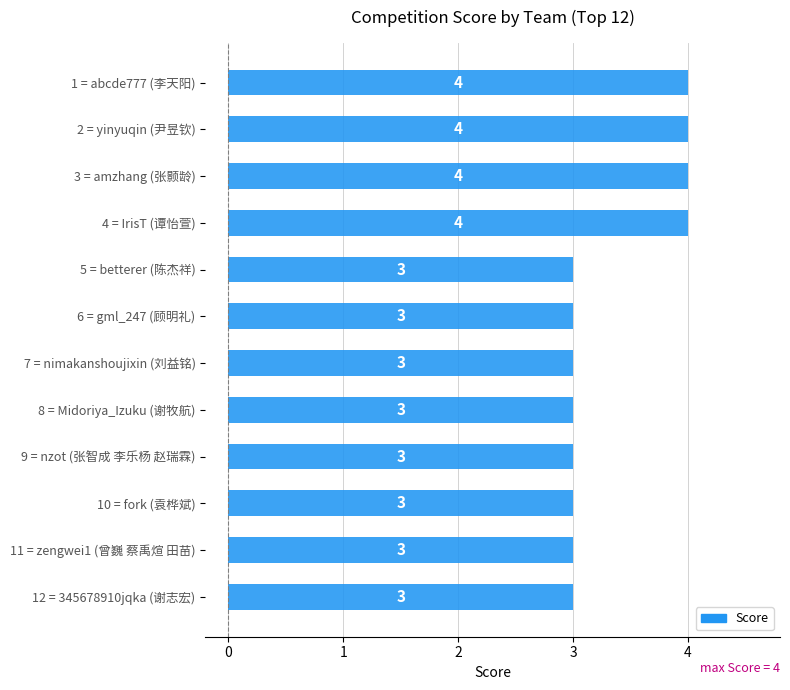

How many bars are there in total?

12